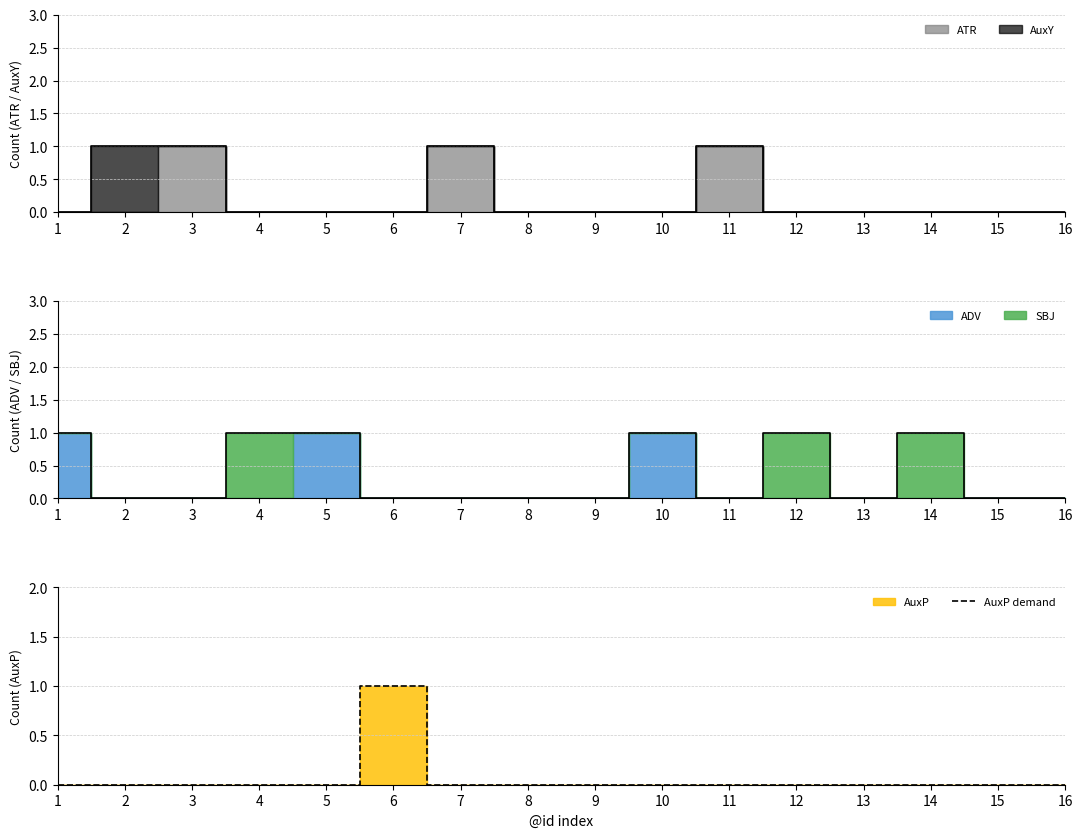

At which category does the chart reach its minimum across all series?

1